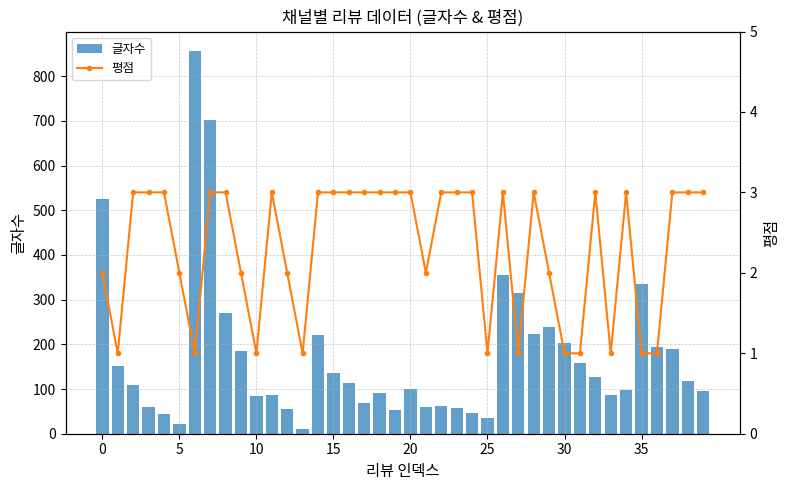

What is the average value of the 글자수 series?

173